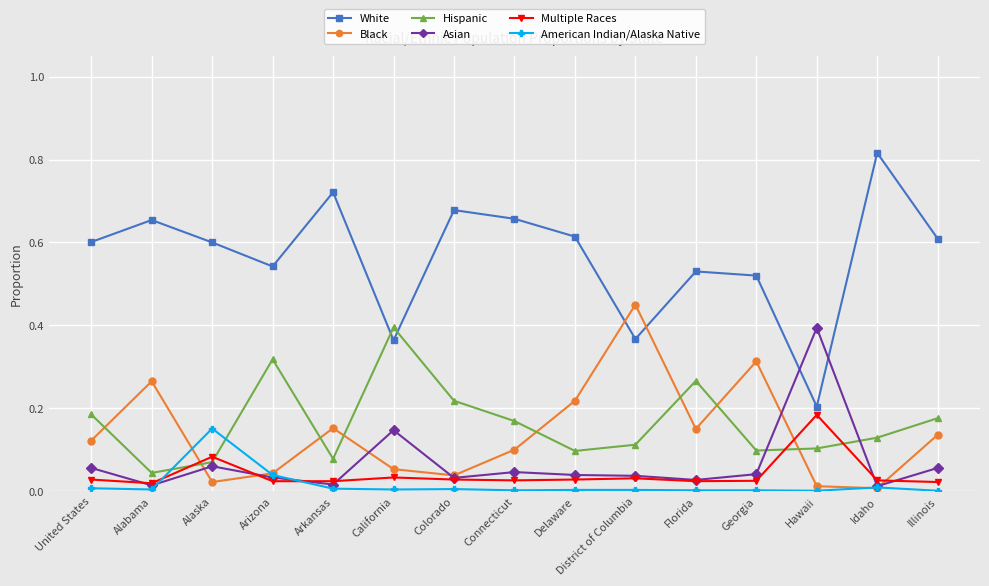

Which series has the widest spread of values?

White